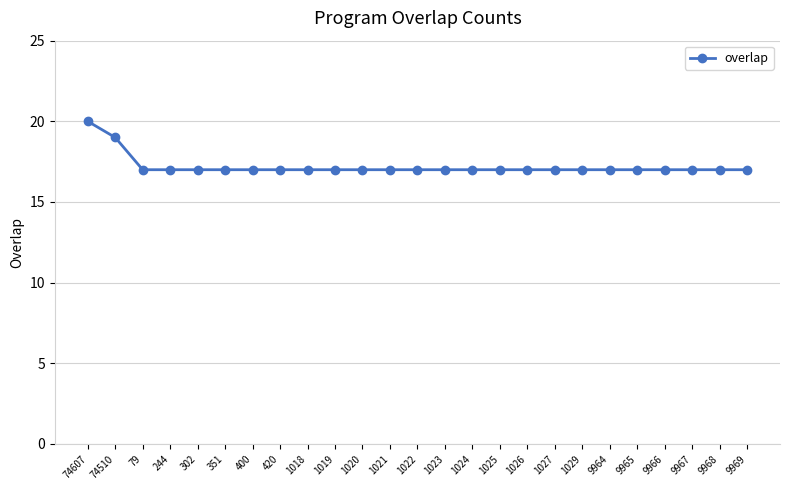

What is the average value?

17